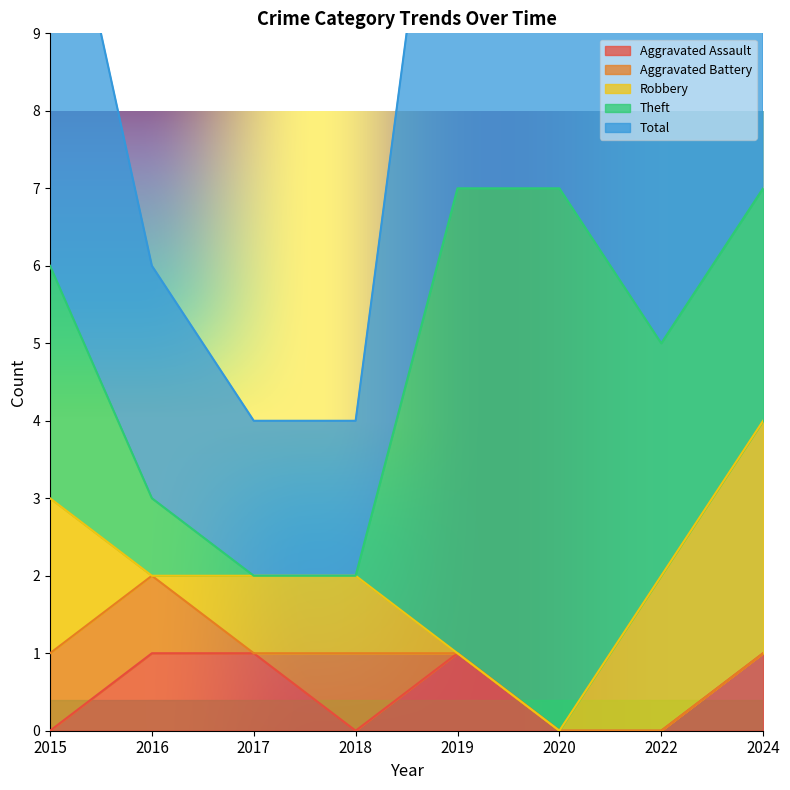

What is the sum of the Robbery values at 2024 and 2016?

3